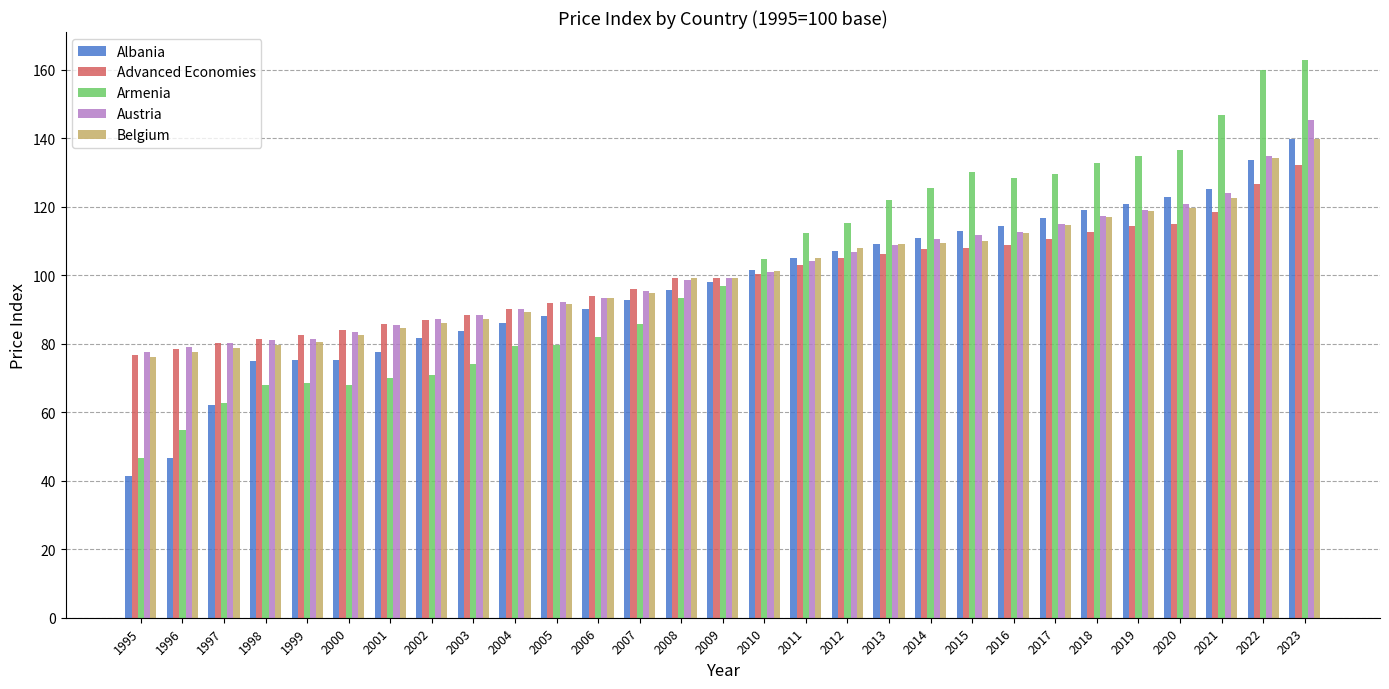

What is the spread (max minus min) of values at 2001?

15.7